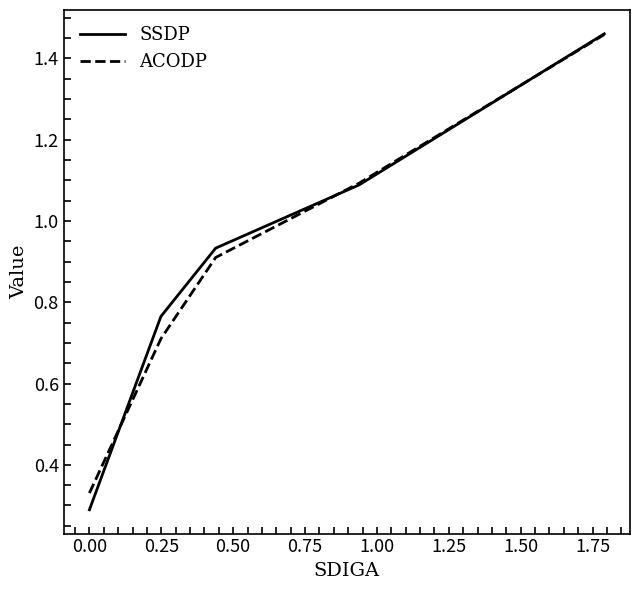

True or false: SSDP and ACODP cross at least once.

True